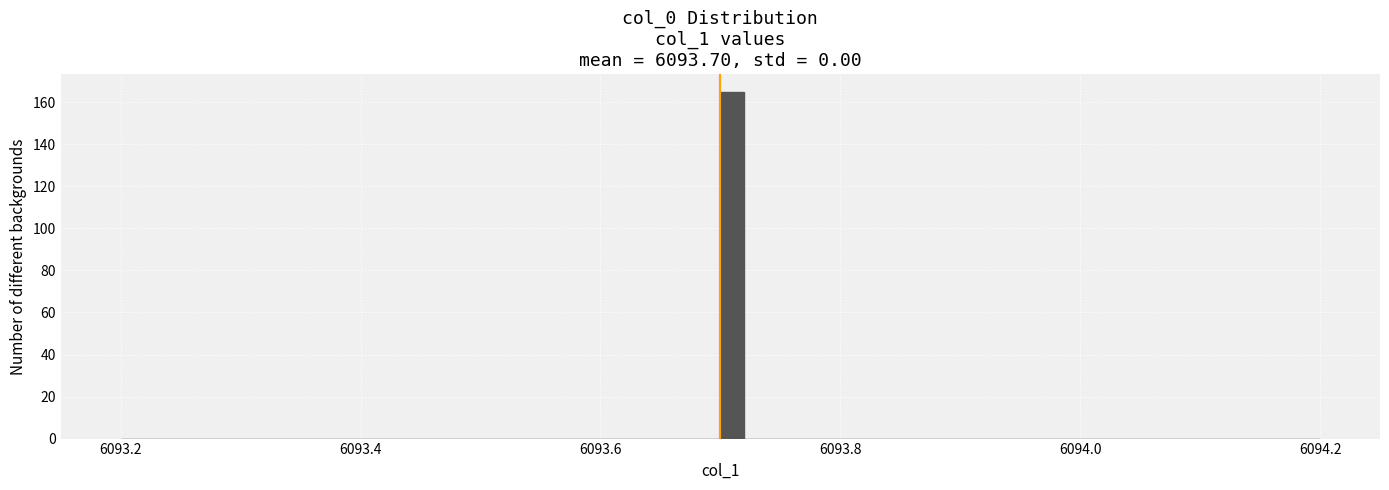

Read against the x-axis, roughly where is the centre of the tallest bar?

6093.72